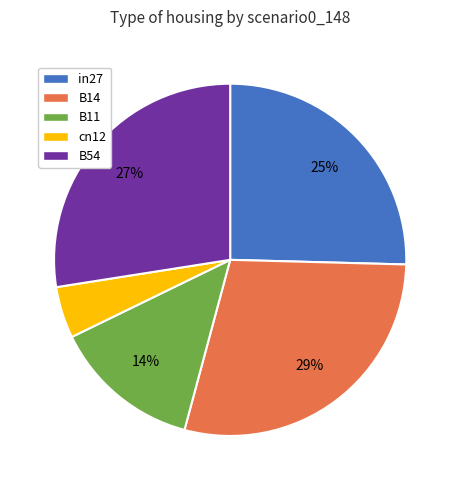

How many slices are in this pie chart?

5